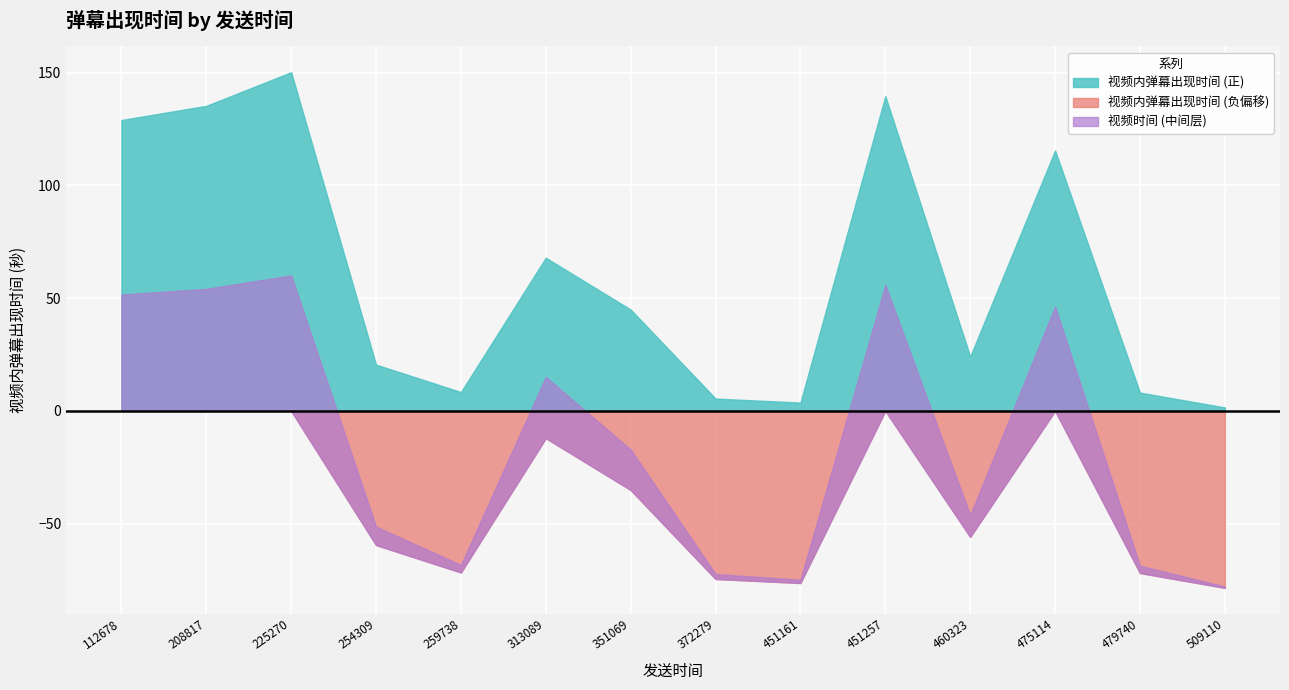

What is the difference between the maximum and minimum values?

148.6